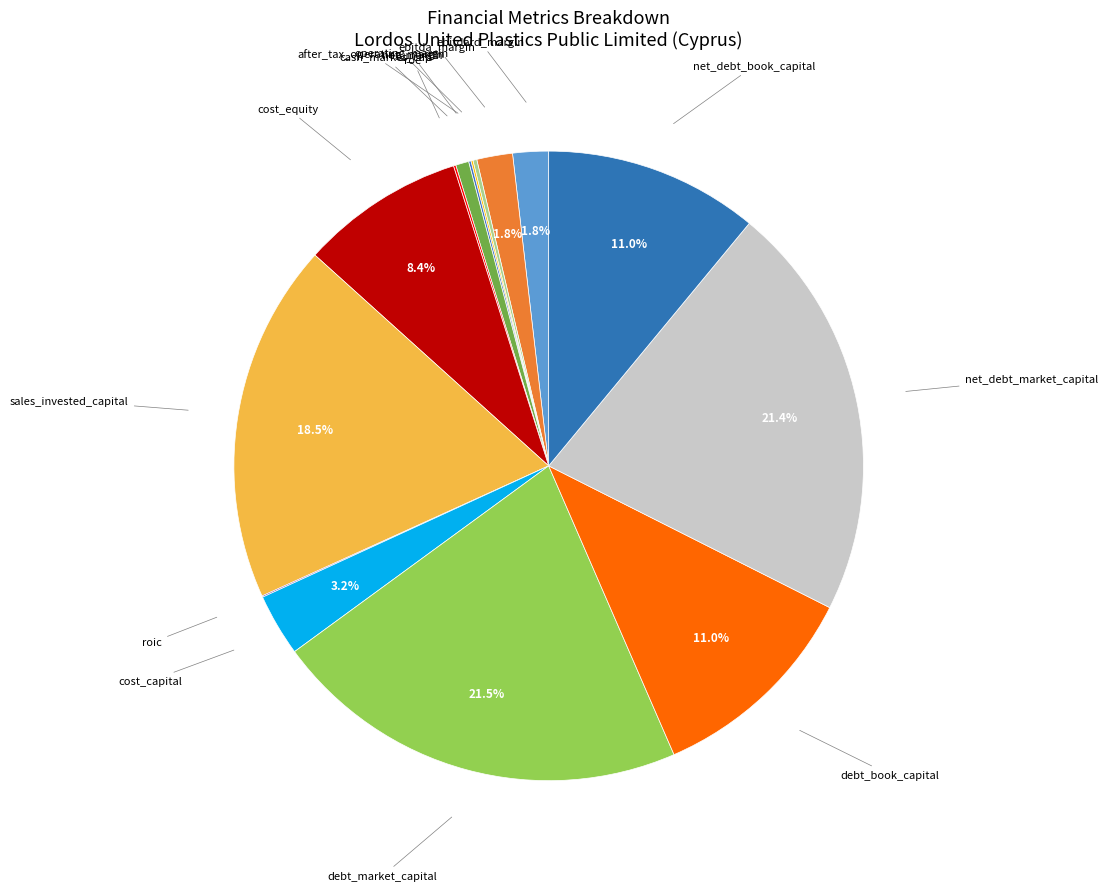

Which category has the smallest portion of the pie?

dividend_yield